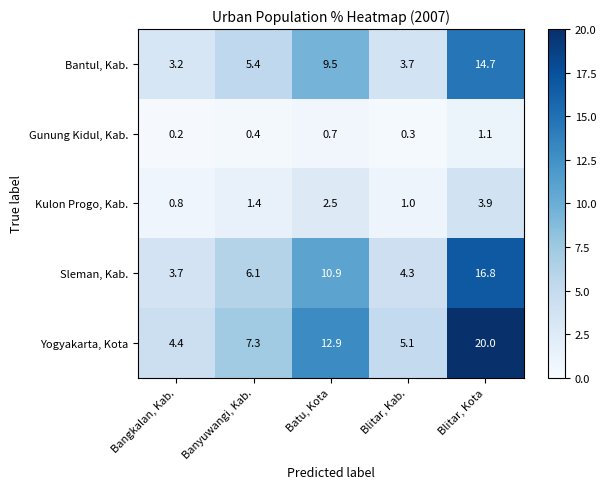

Between Bangkalan, Kab. and Blitar, Kota, which series saw the biggest shift?

Yogyakarta, Kota